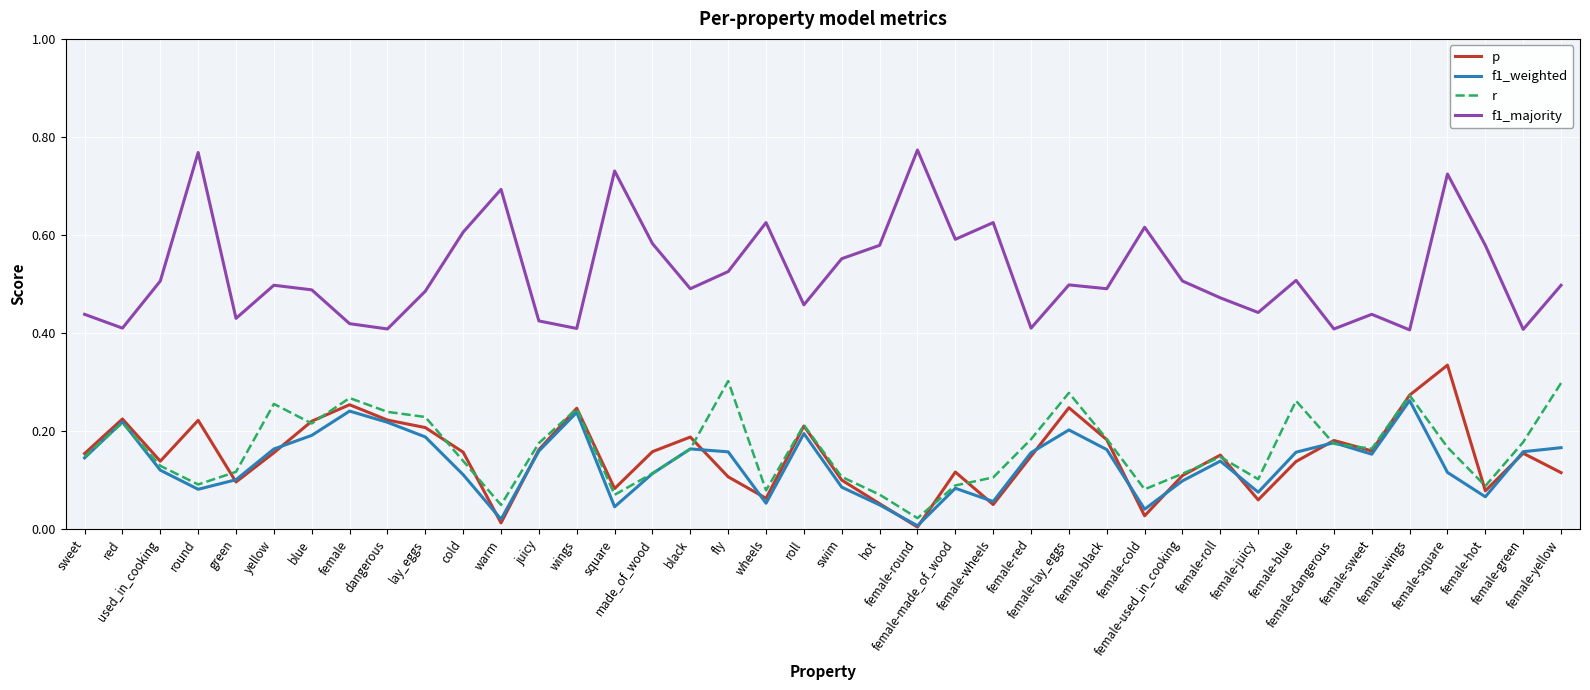

Which series has the largest total across all categories?

f1_majority